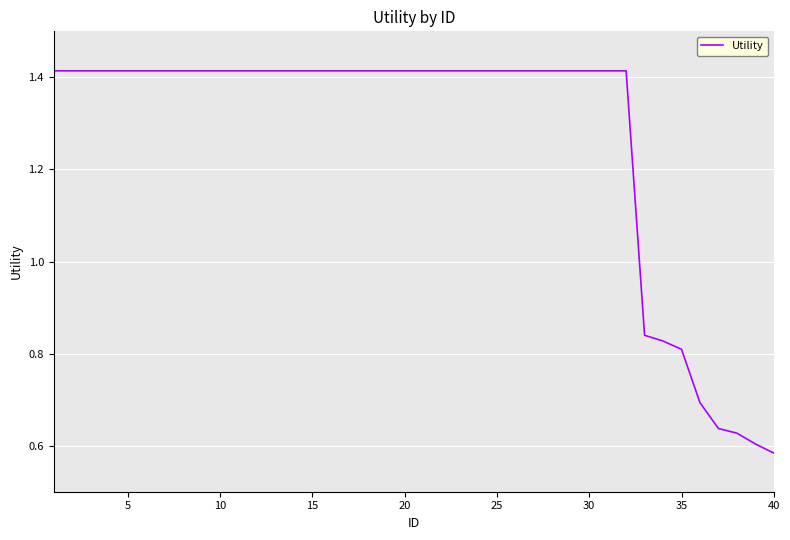

Is this an area chart (filled region under the line)?

No